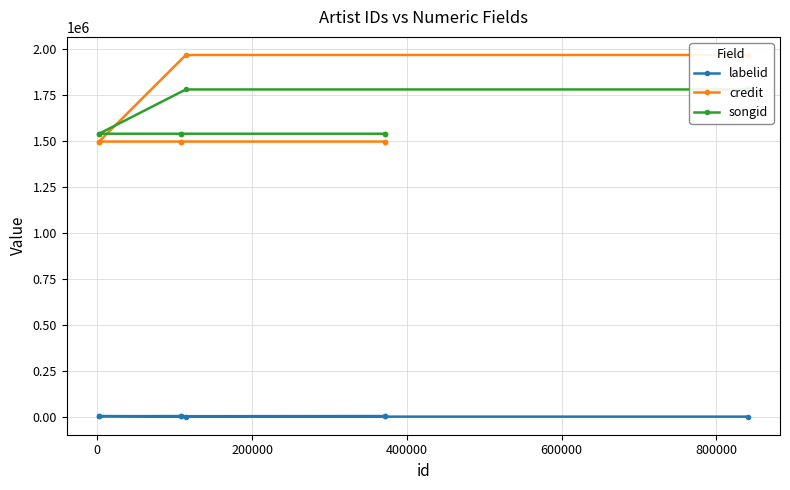

Which series has the widest spread of values?

credit